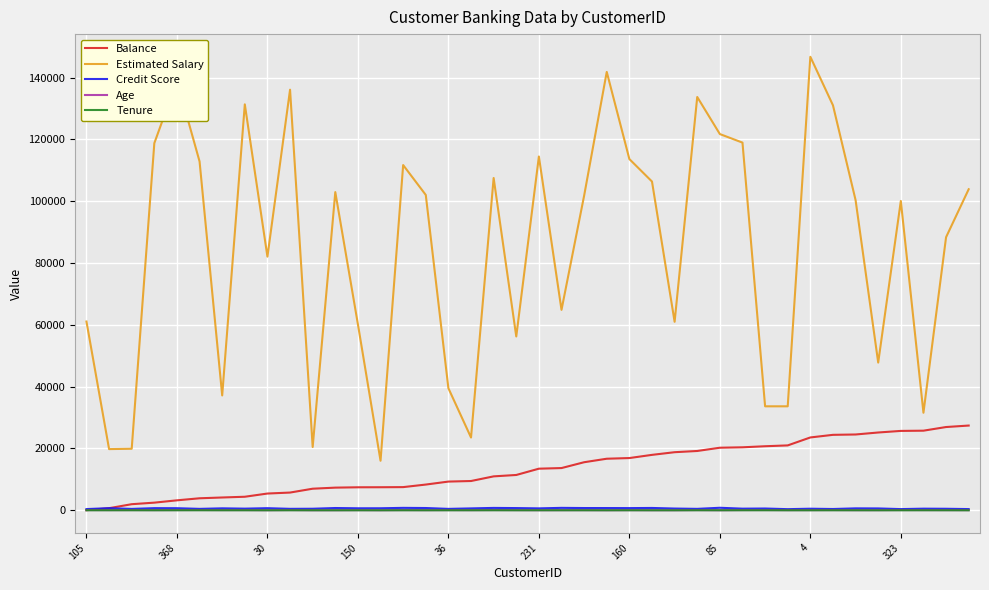

Which series has the largest total across all categories?

Estimated Salary